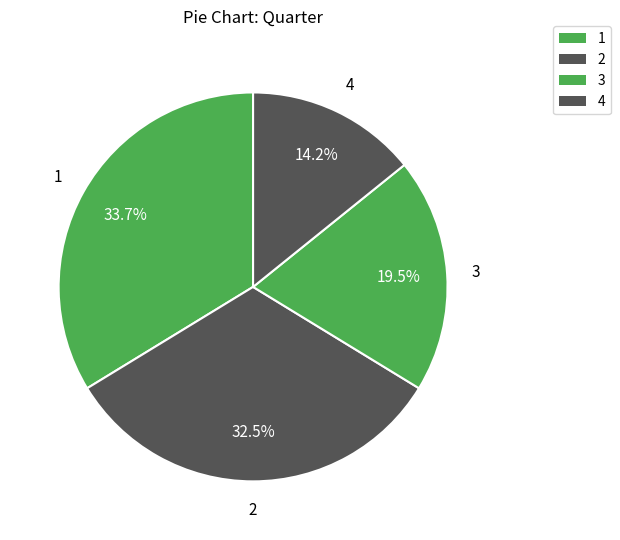

To the nearest percent, what is the difference between the 3 and 2 slice percentages?

13%